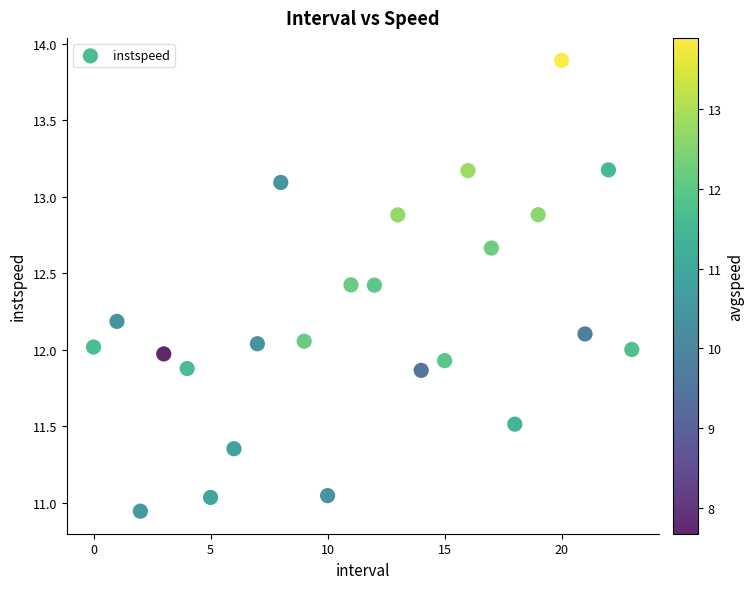

What is the range of Y values (max minus min)?

2.9